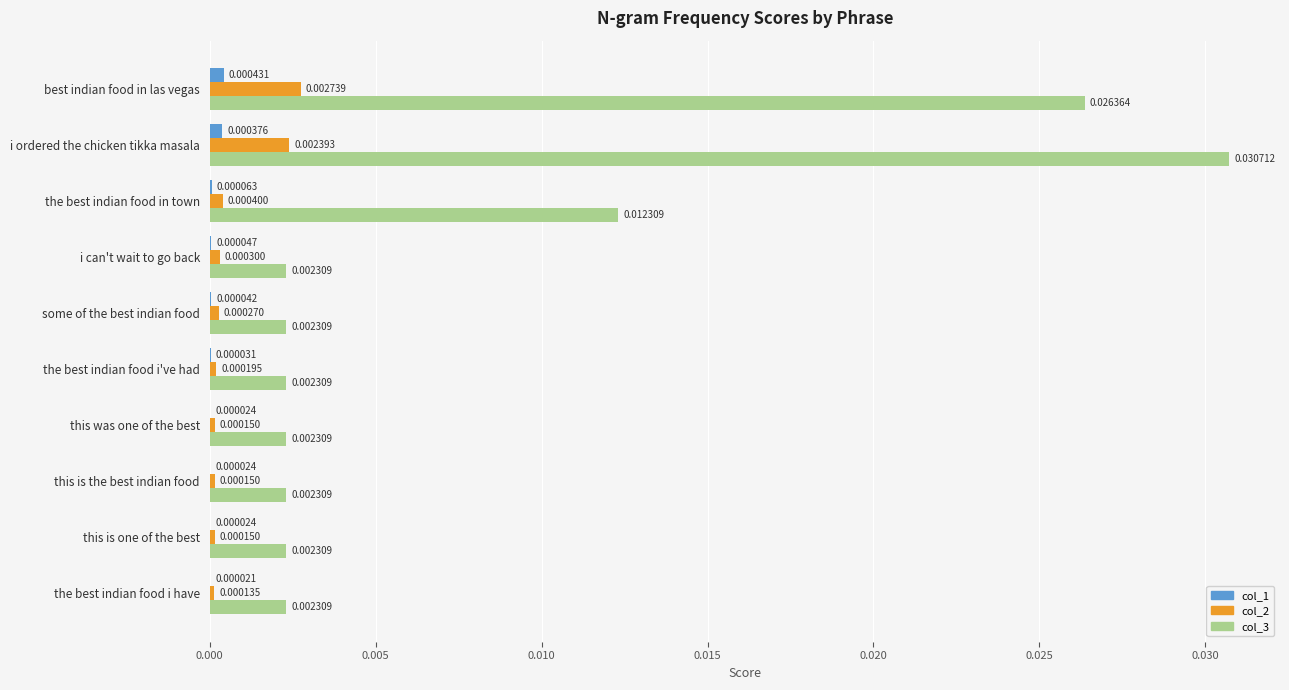

What are all the series names shown in the legend?

col_1, col_2, col_3